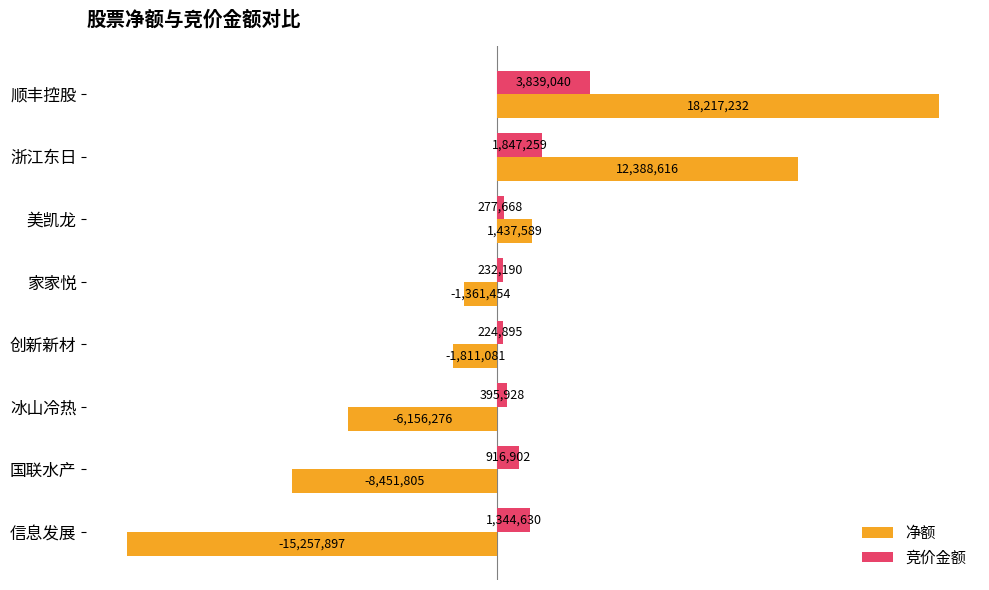

At which category does the chart reach its peak across all series?

顺丰控股